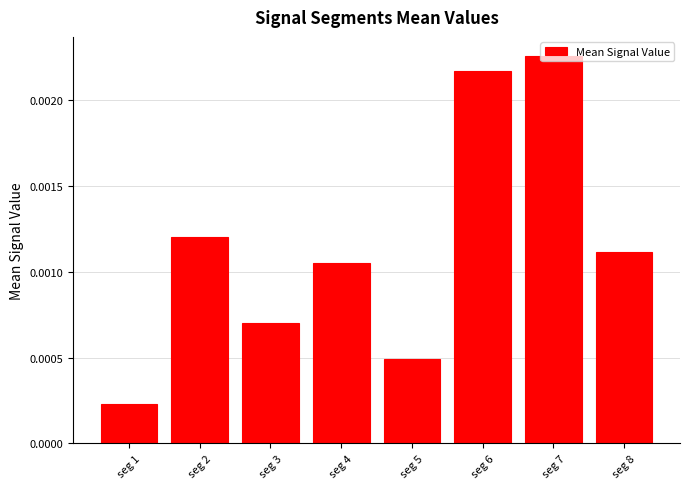

How many data points does each series have?

8